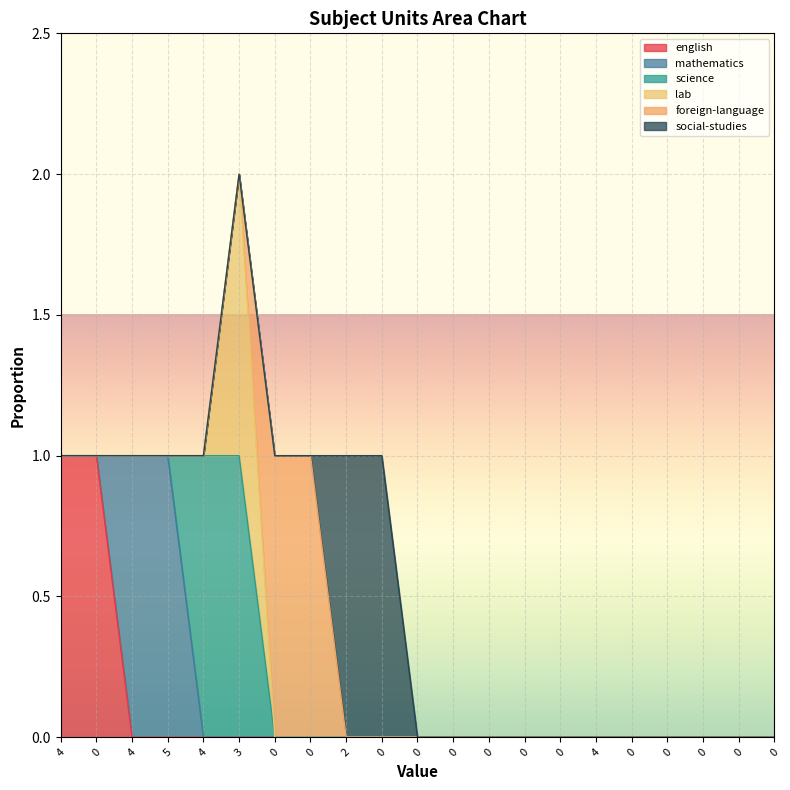

How many values in science are above zero?

2